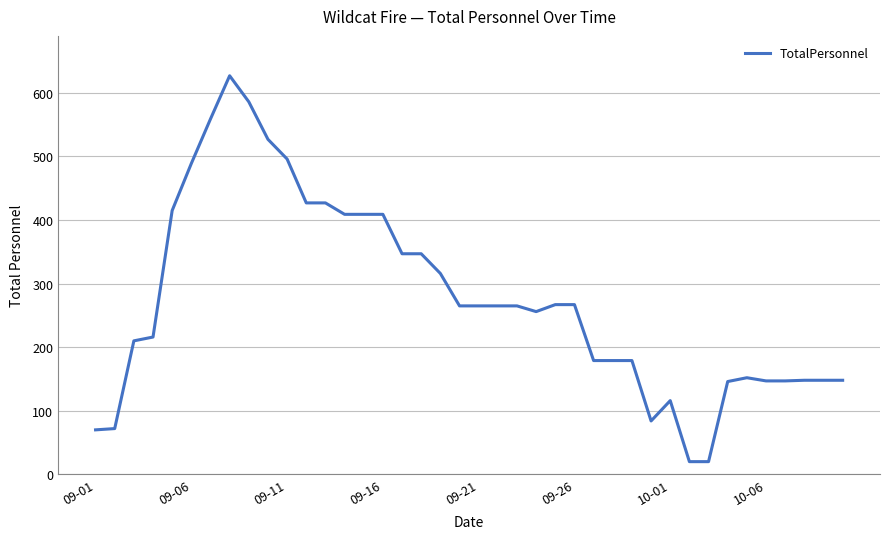

What is the difference between the maximum and minimum values?

607